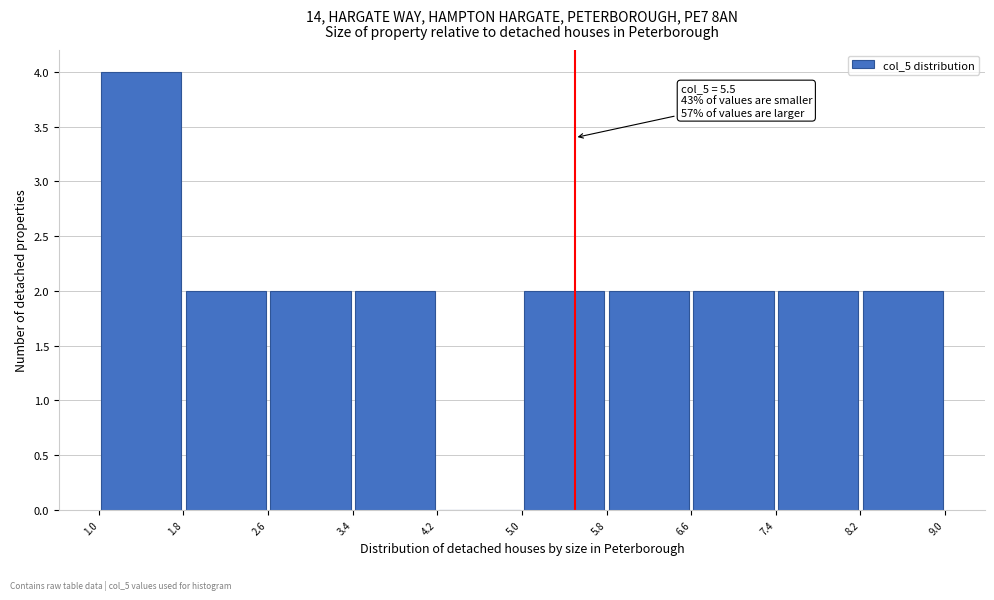

Over which range of the x-axis is the bar tallest?

1.0 to 1.8